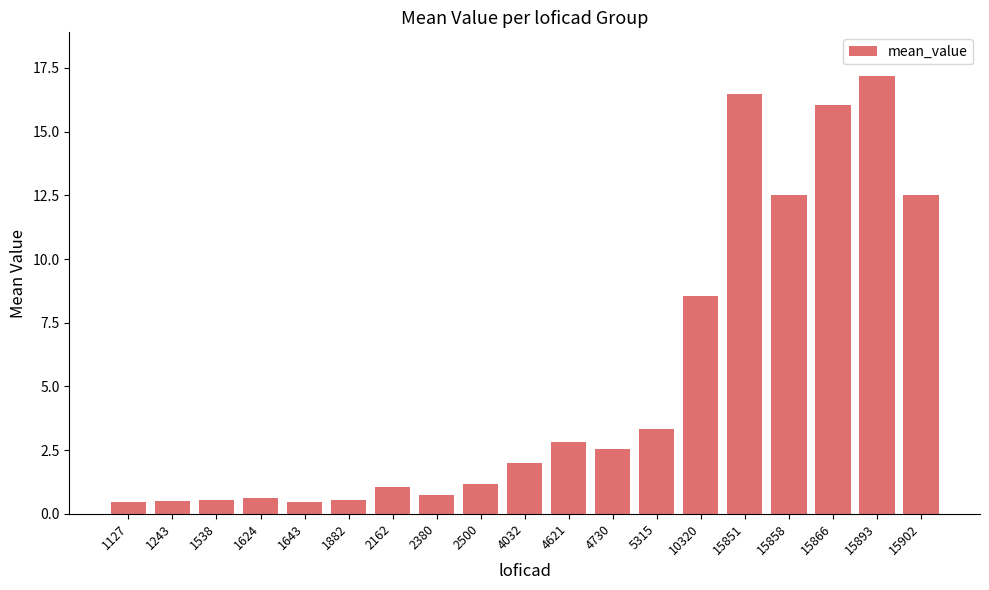

What is the average value?

5.3